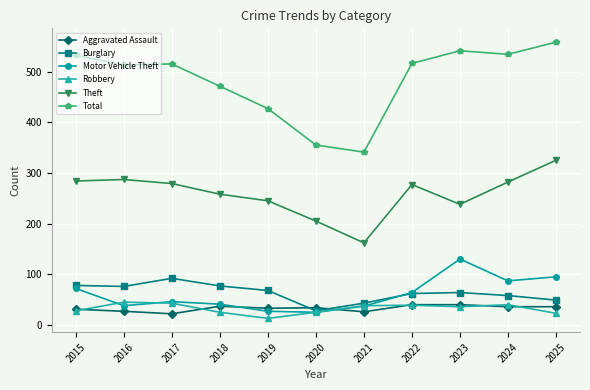

True or false: Burglary has more than 0 interior local peaks.

True